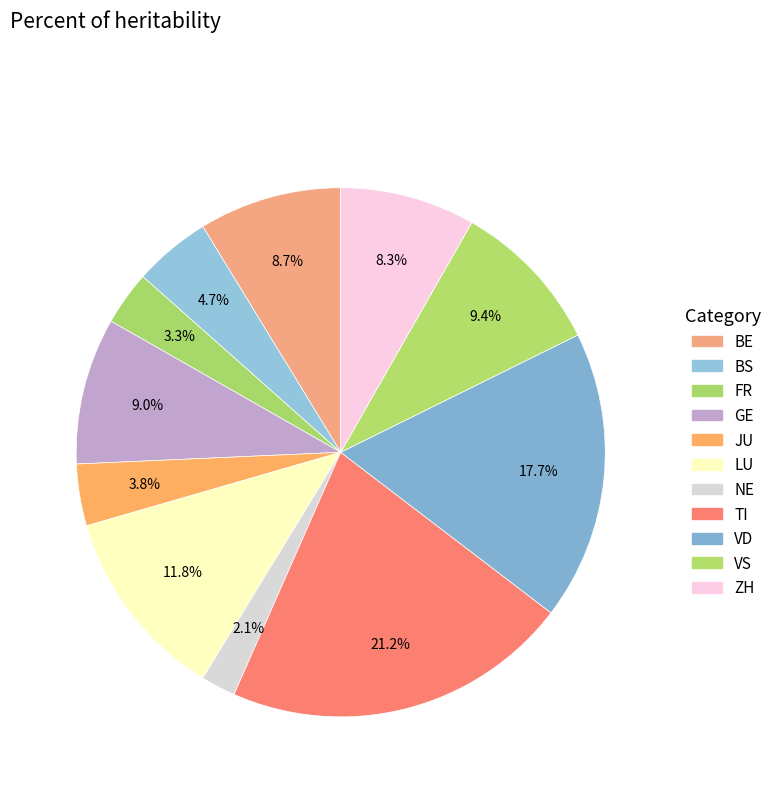

How many slices are in this pie chart?

11